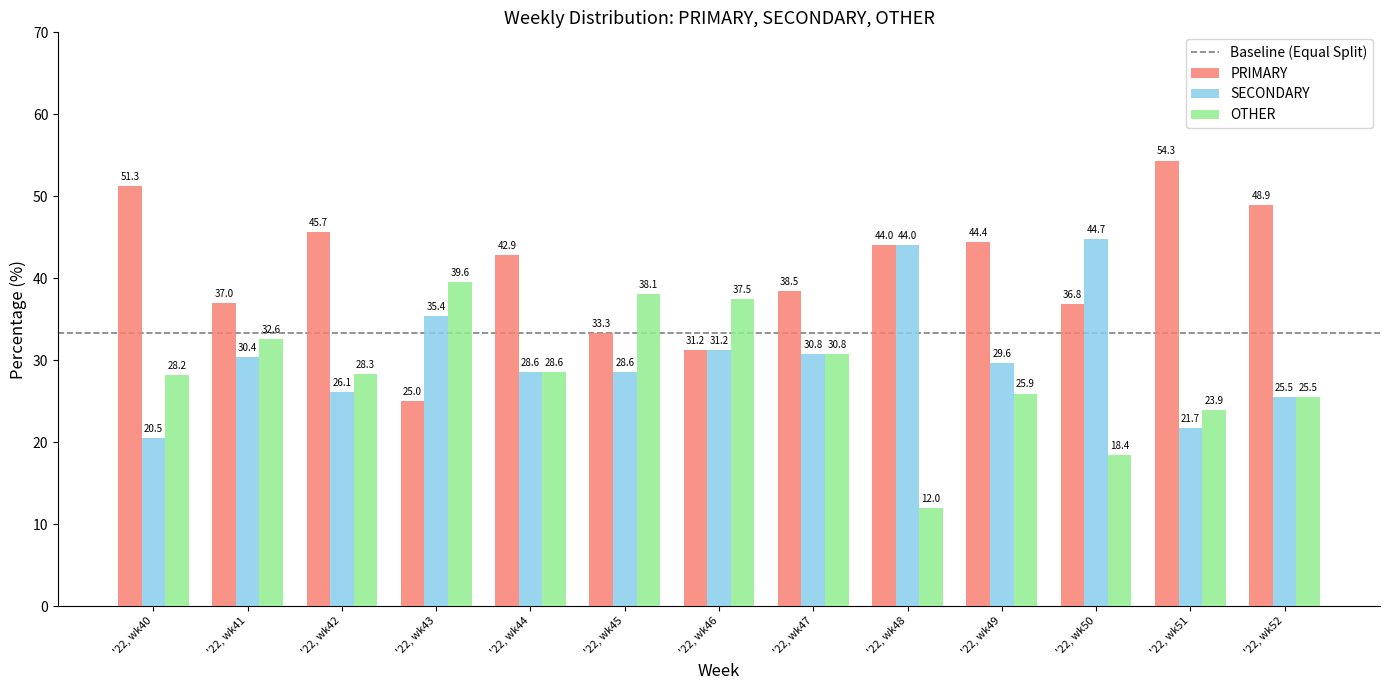

How many bars are there in total?

39